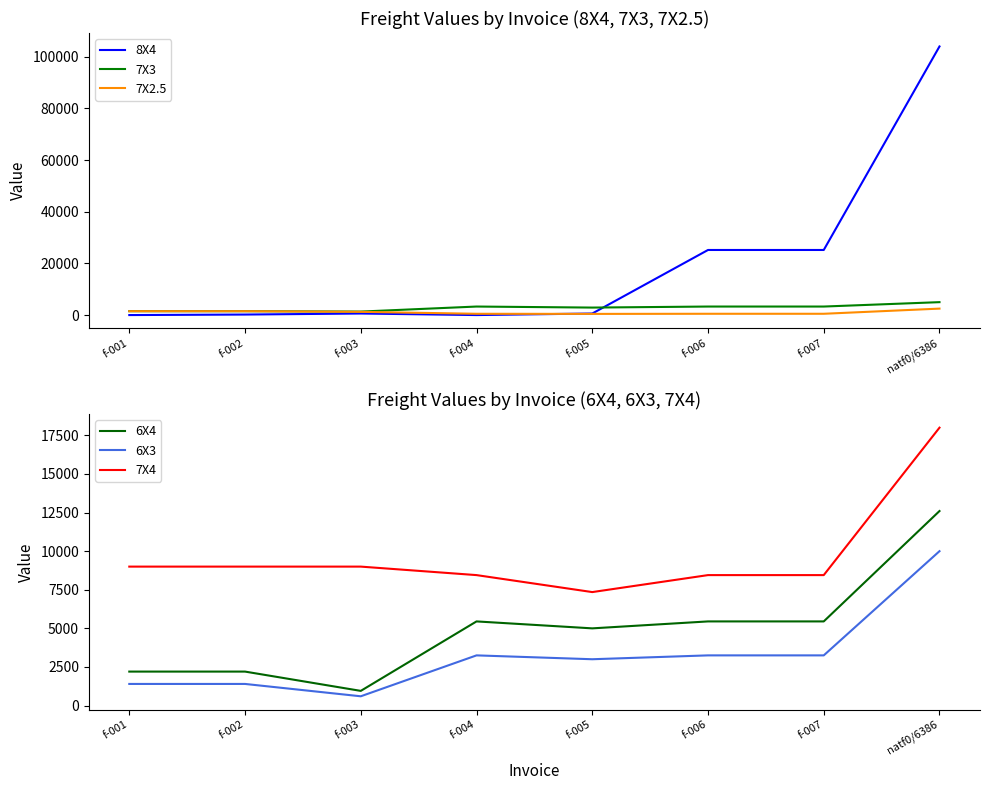

In 6X4, how many points are higher than both neighbors (excluding endpoints)?

1